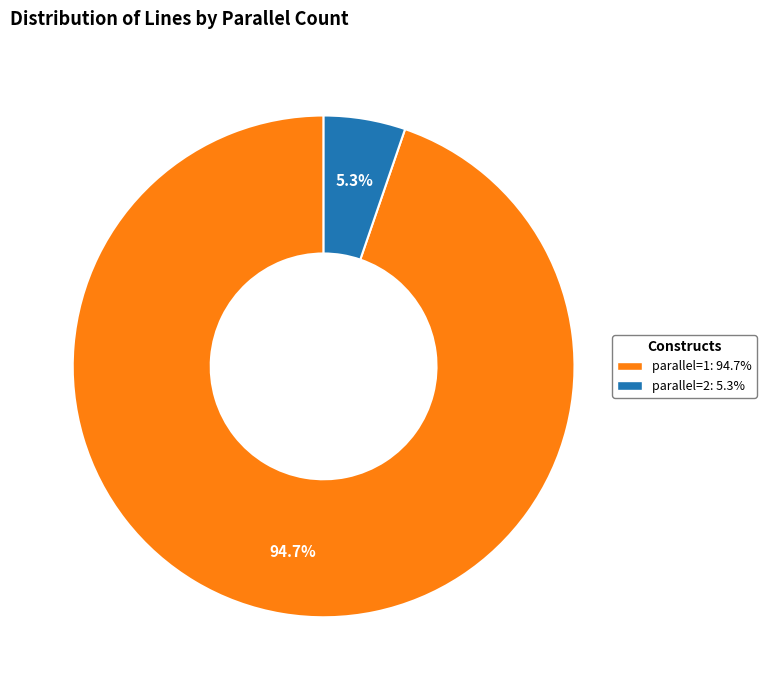

Between parallel=2 and parallel=1, which is larger?

parallel=1